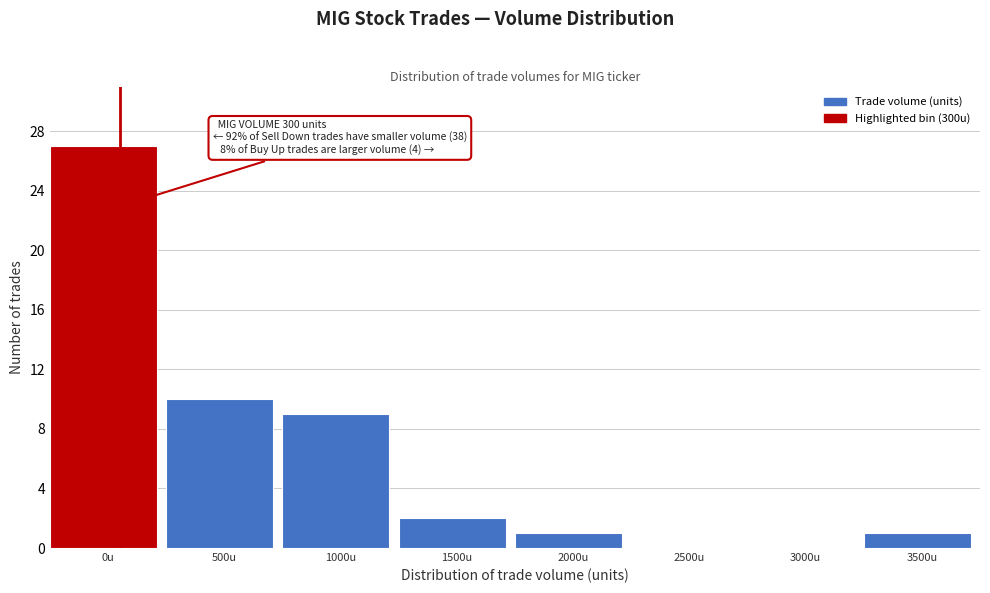

Reading left to right, transcribe all the data shown in this chart.

0u=27	500u=10	1000u=9	1500u=2	2000u=1	2500u=0	3000u=0	3500u=1